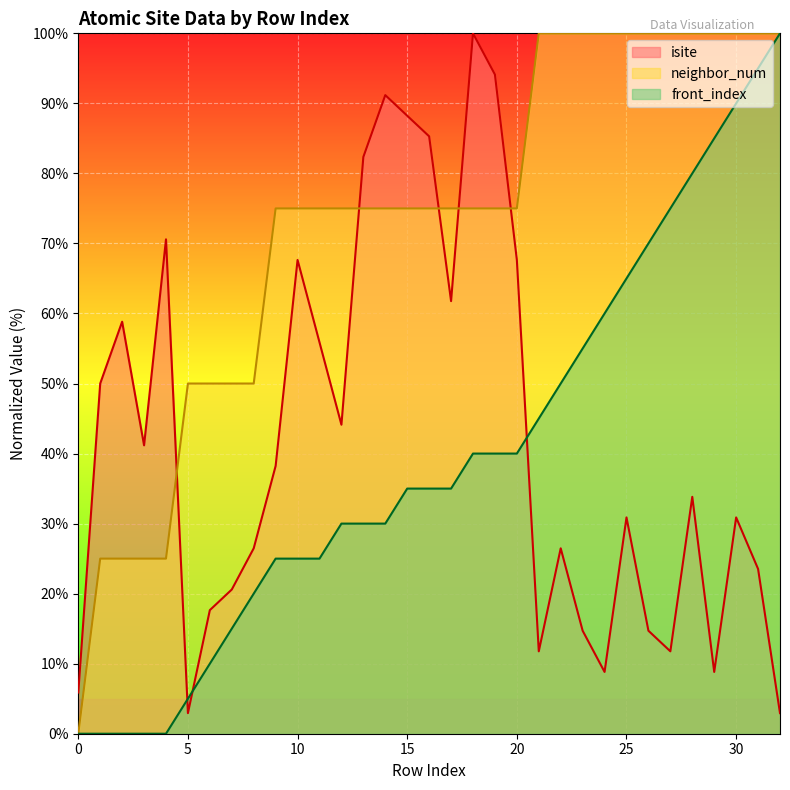

True or false: front_index and neighbor_num intersect in this chart.

False